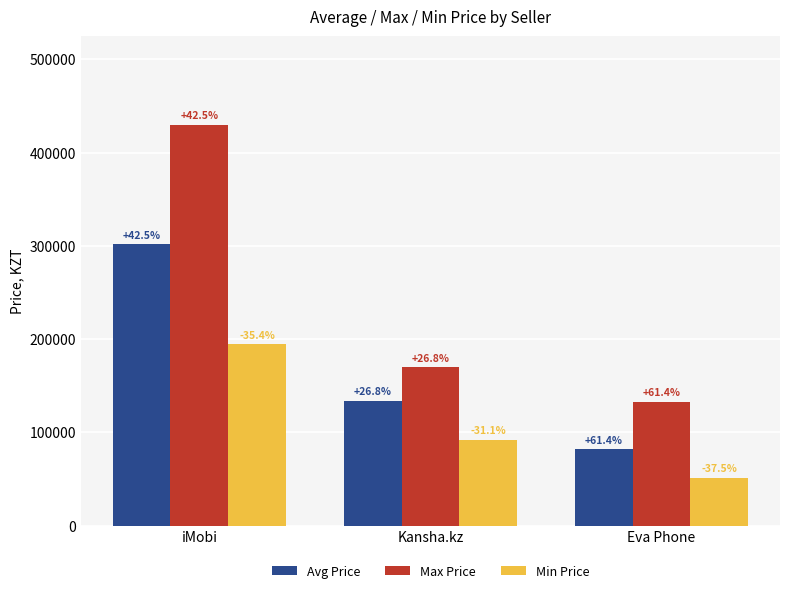

What are all the series names shown in the legend?

Avg Price, Max Price, Min Price